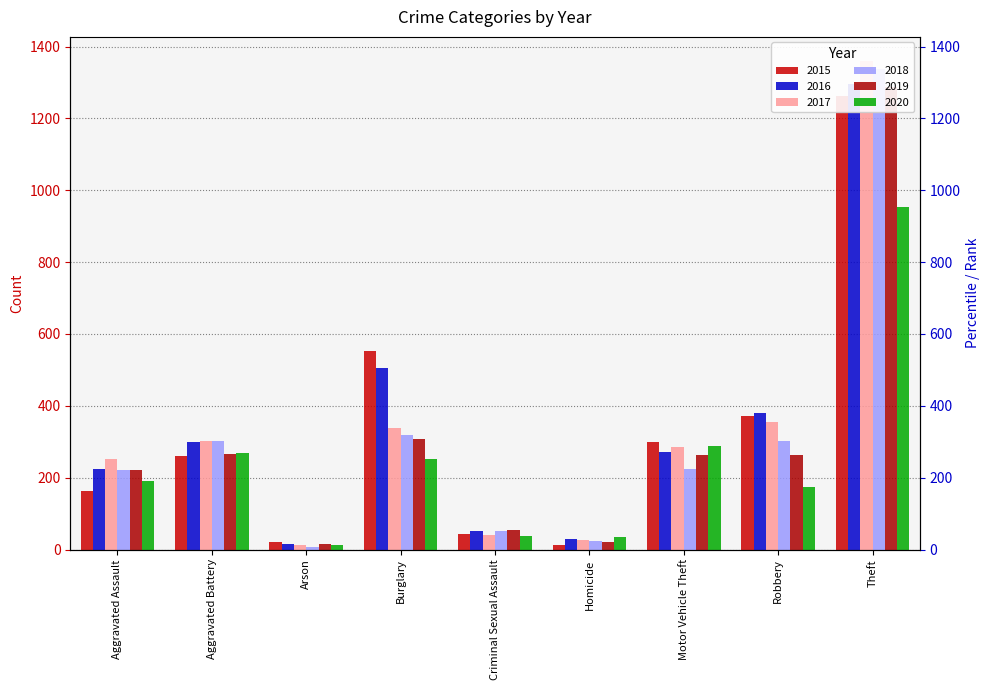

Reading left to right, extract all data points from this chart.

2015: 164	260	22	552	43	13	299	372	1263
2016: 225	298	14	505	51	28	272	381	1297
2017: 251	303	12	339	41	27	285	356	1359
2018: 220	302	8	319	51	23	225	302	1337
2019: 220	267	16	308	54	21	263	264	1288
2020: 192	269	12	252	39	34	287	174	954